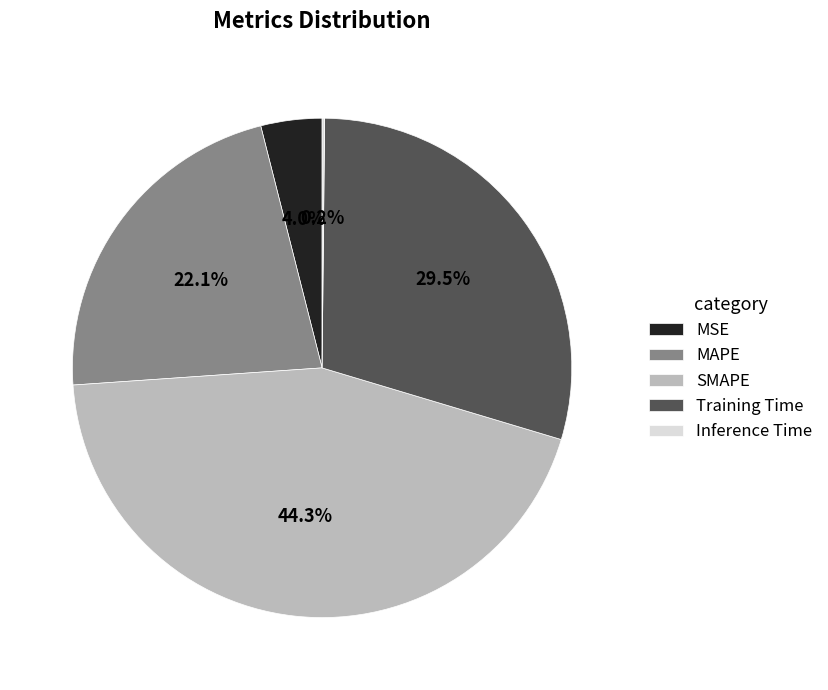

Does SMAPE represent more than half of the total?

No